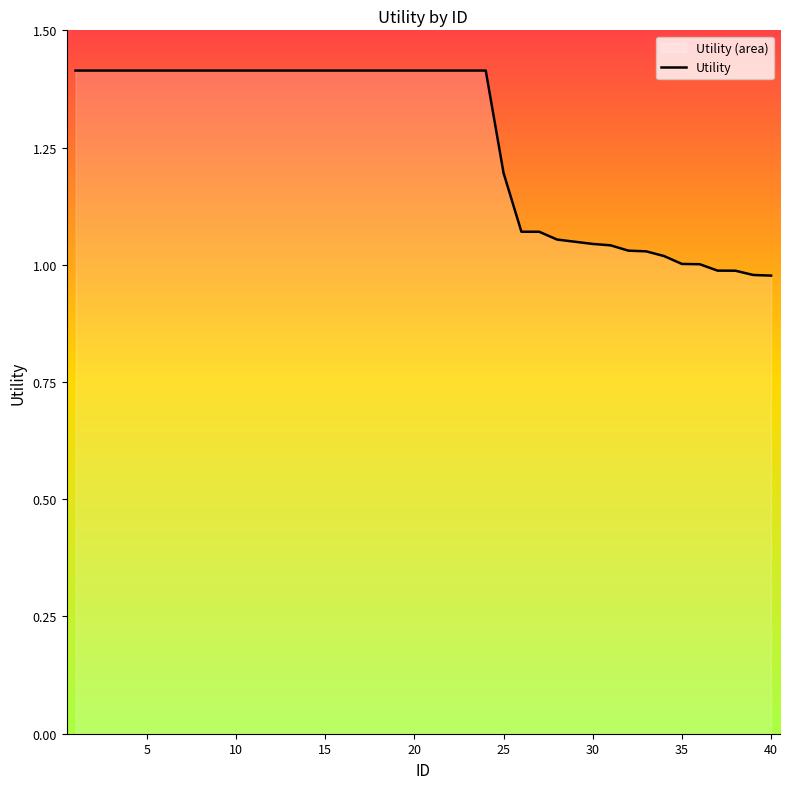

The value at 20 is 1.4. True or false?

True